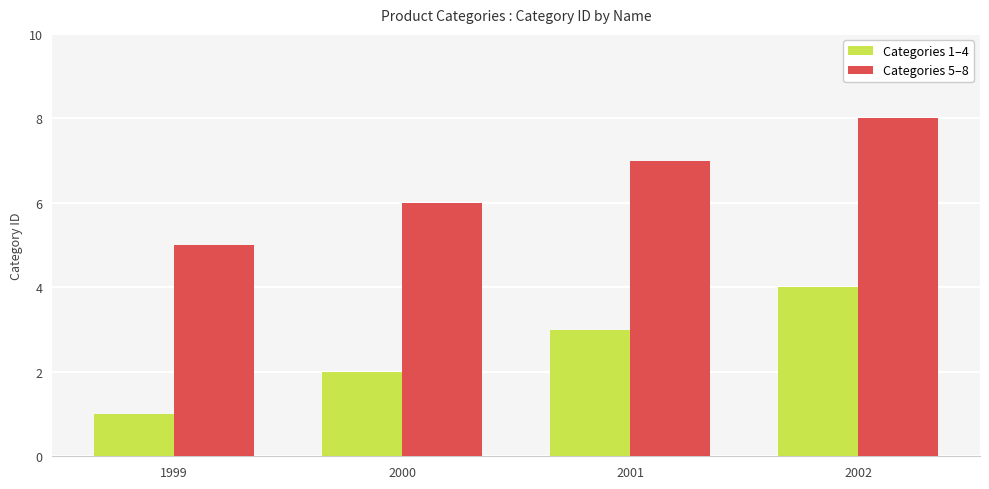

The value of Categories 5–8 at 2002 is 12. True or false?

False